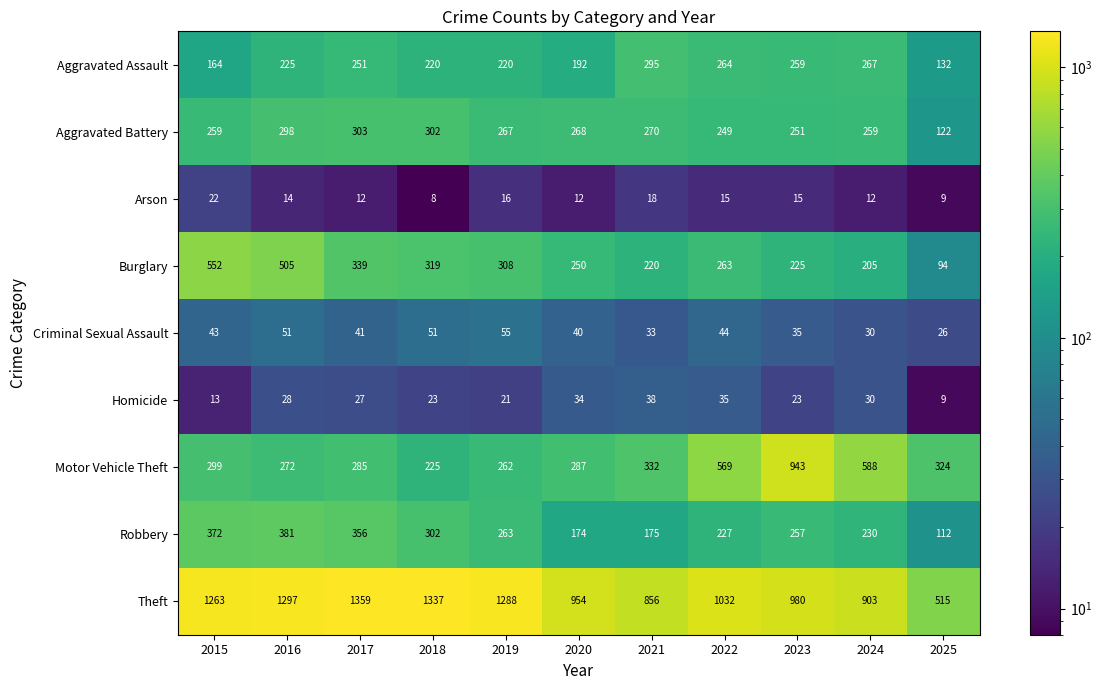

At which category does the chart reach its peak across all series?

2017